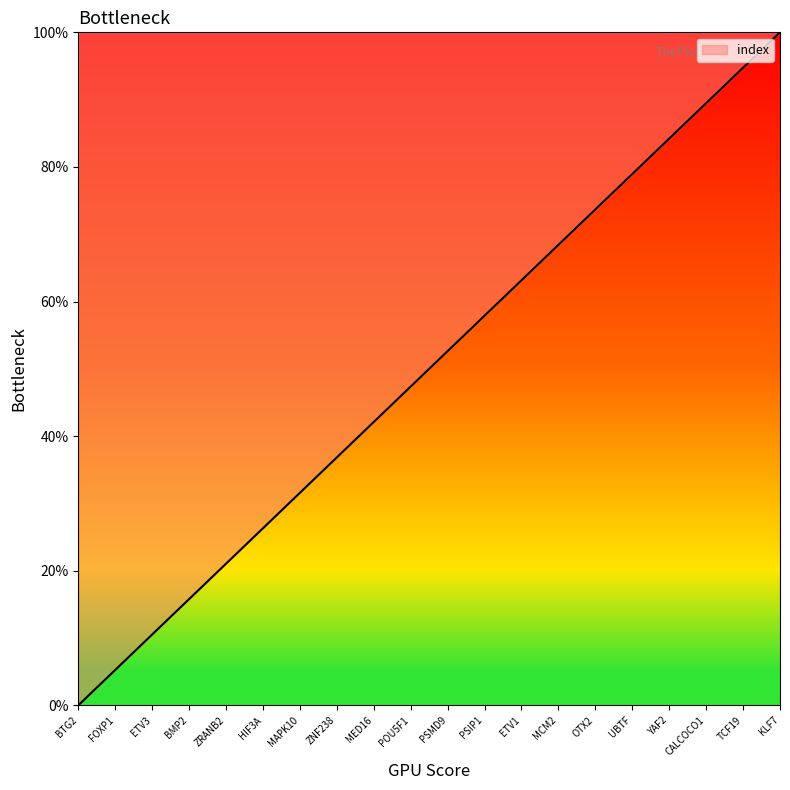

The chart shows a value of 21.1 at ZRANB2. True or false?

True